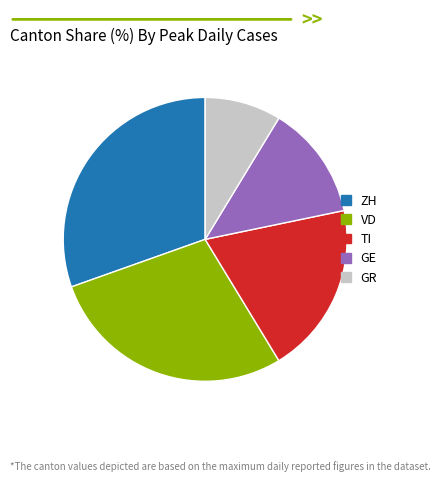

Is the sum of GE and VD greater than half?

No